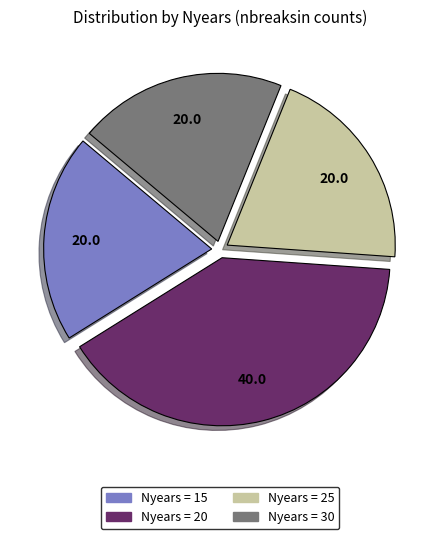

Does any single category account for the majority?

No